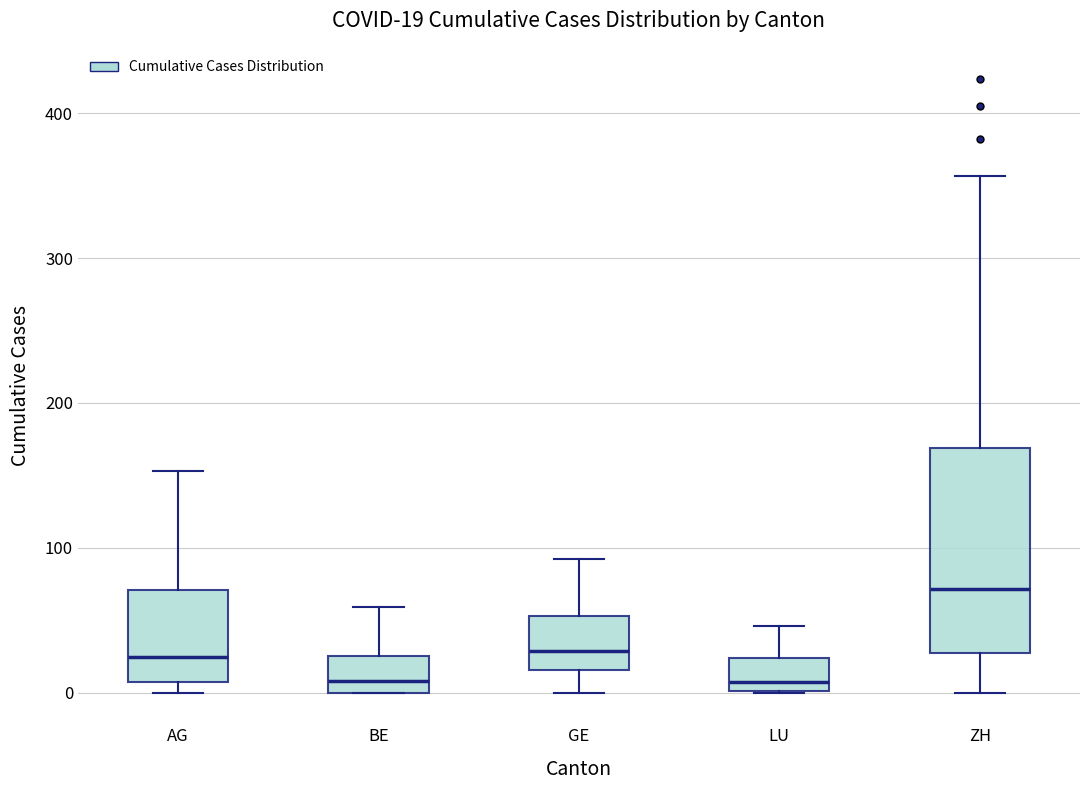

Which box is the tallest, from its lower edge to its upper edge?

ZH